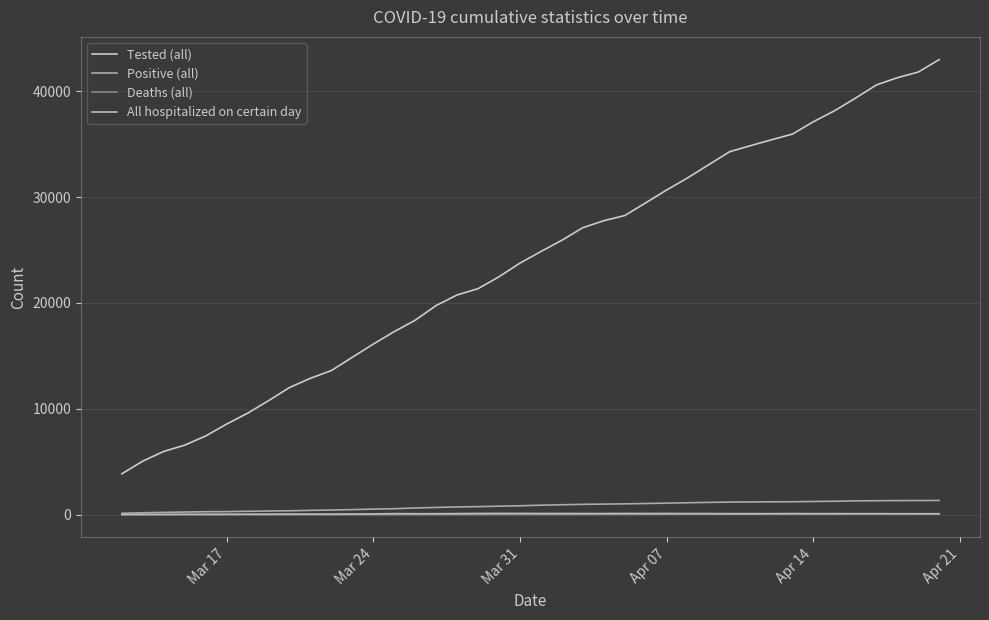

Does the chart display data point markers on the line(s)?

No